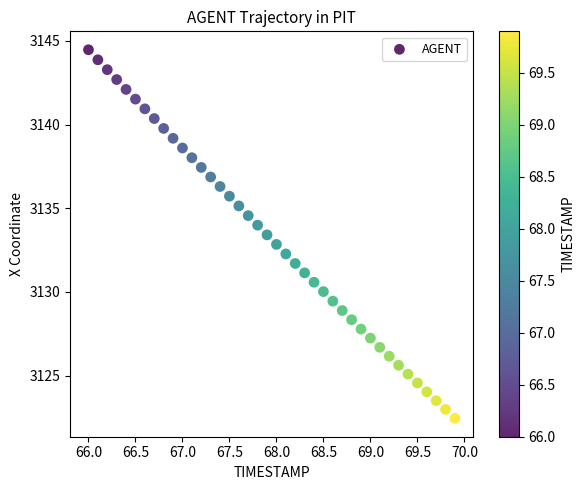

What is the range of X values (max minus min)?

3.9